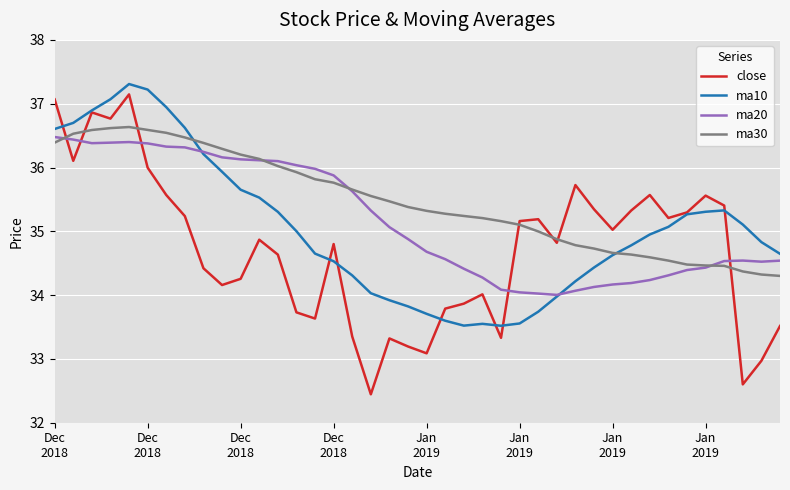

Which series has the widest spread of values?

close